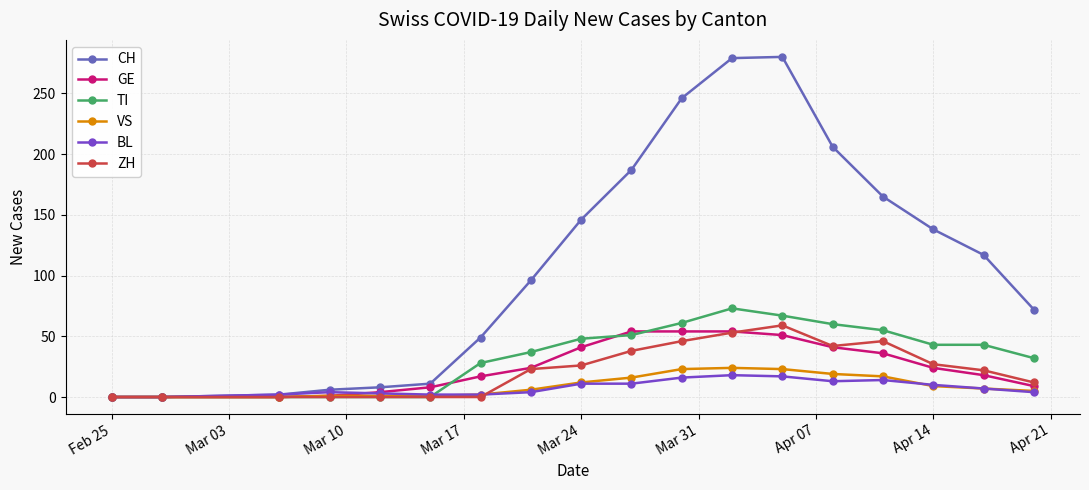

Count the number of categories in the chart.

18